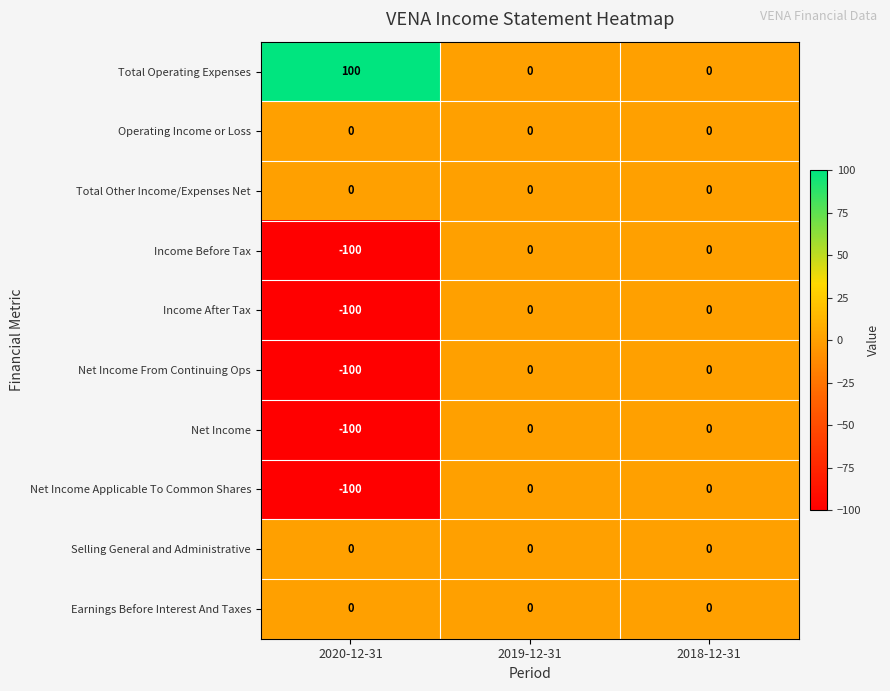

The Net Income From Continuing Ops series shows 0 at 2018-12-31. True or false?

True